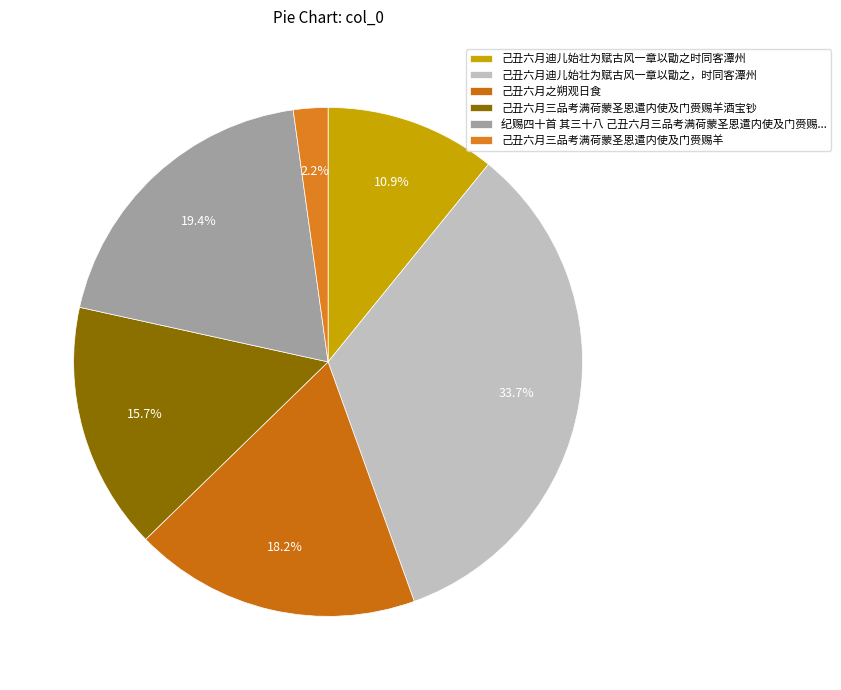

What percentage is NOT represented by 己丑六月迪儿始壮为赋古风一章以勖之时同客潭州?

89.1%